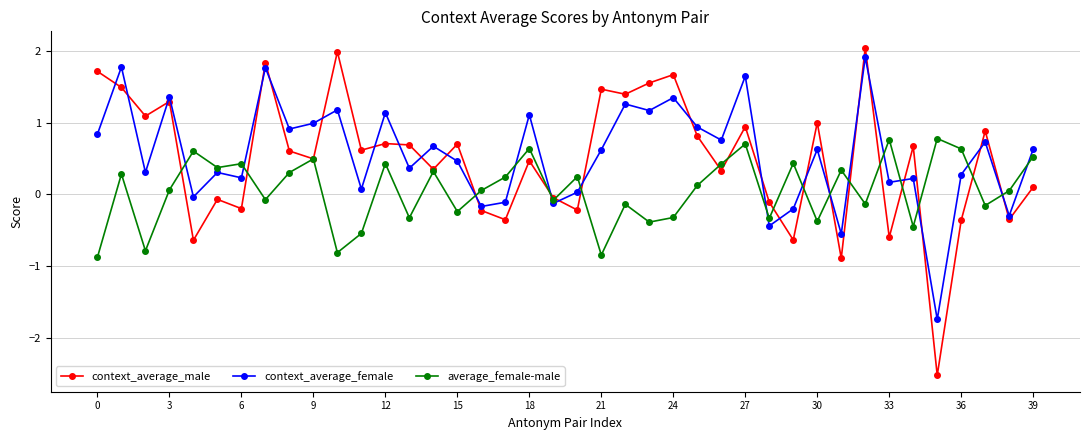

What is the value of the average_female-male point at the 10th from the left?

0.5